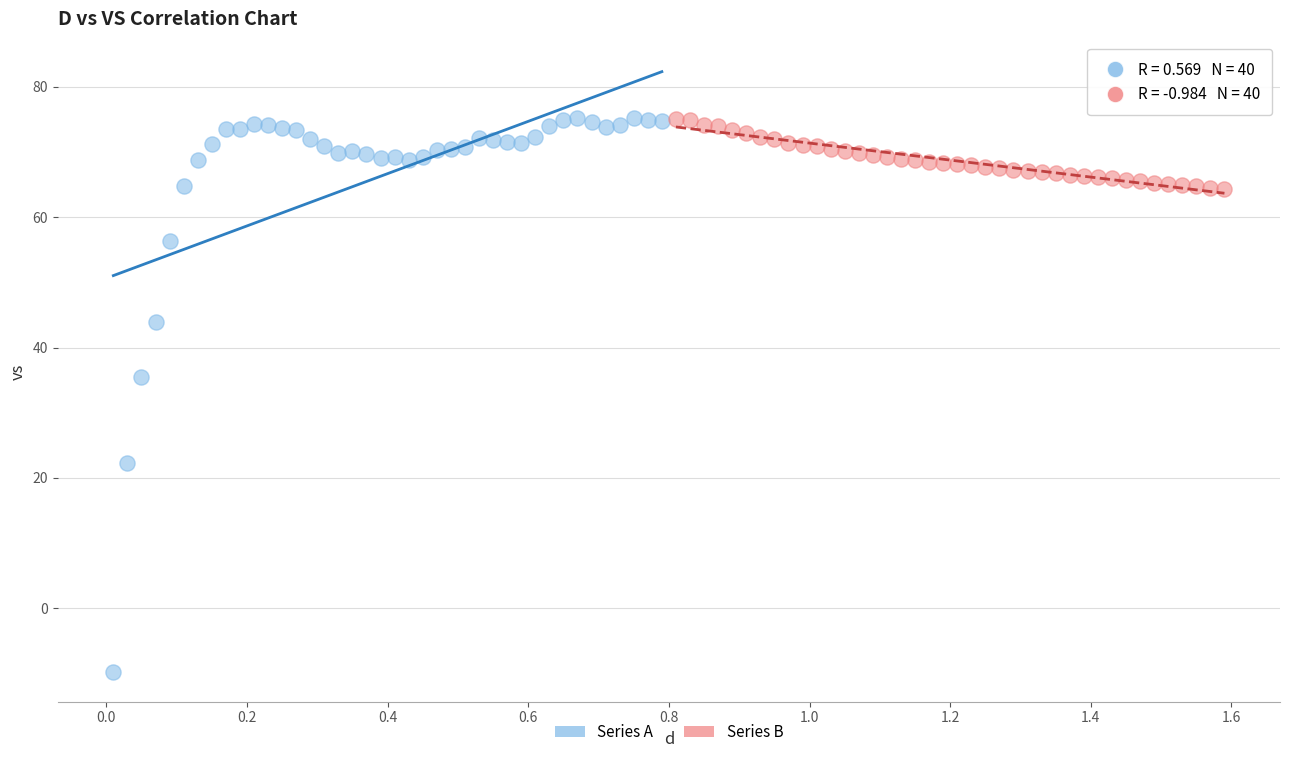

Which series contains the lowest Y value?

Series A